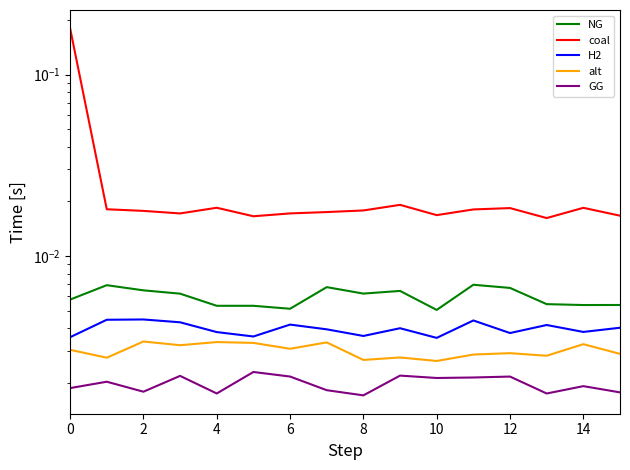

Between 10 and 14, which series saw the biggest shift?

coal